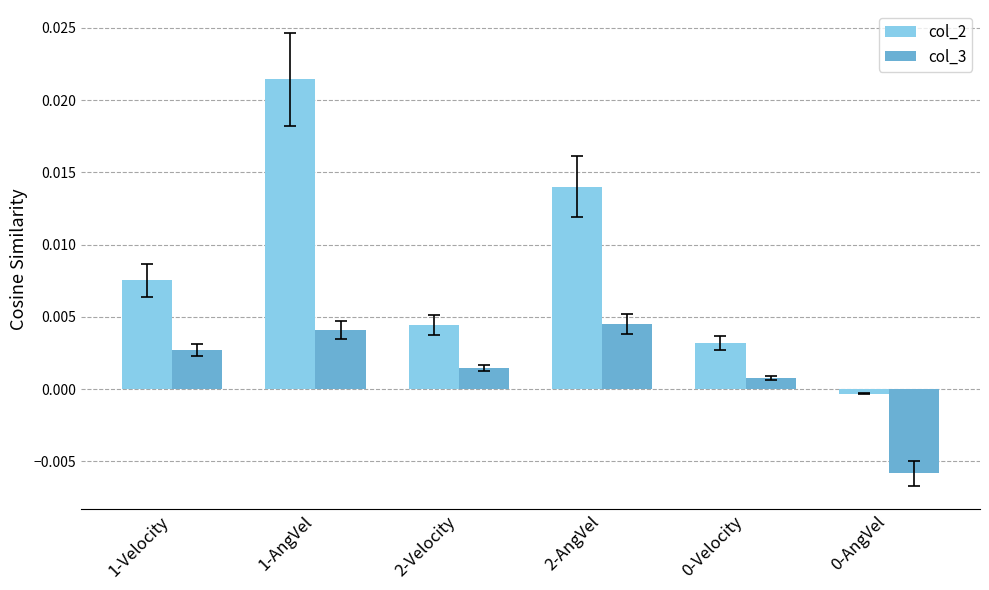

The col_2 series shows 0.0 at 1-Velocity. True or false?

True